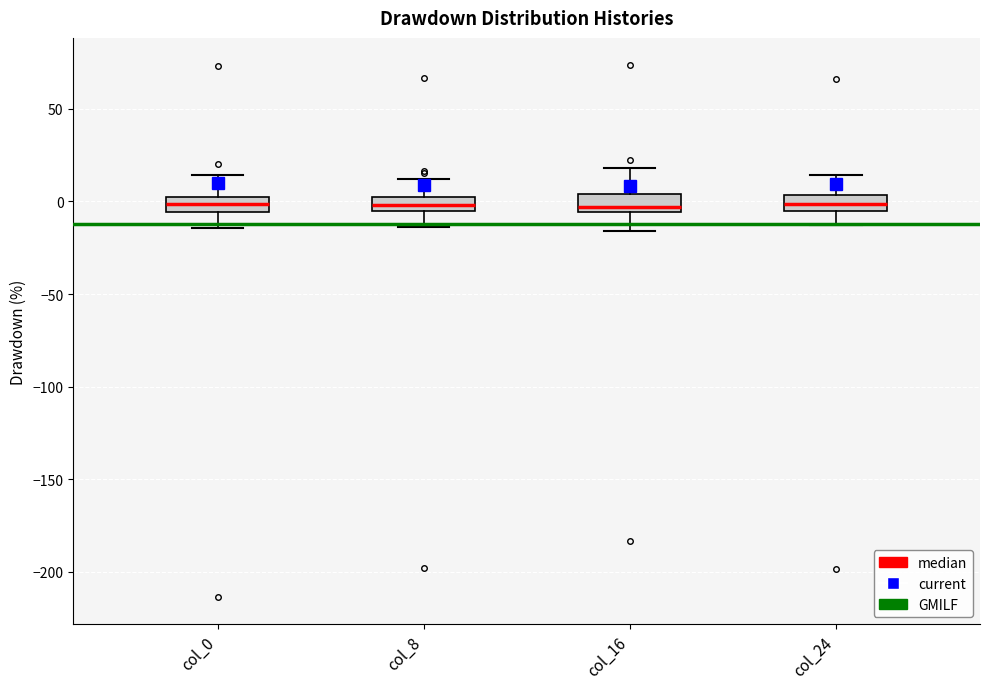

Where does the lower whisker of the box for col_8 end on the y-axis? The values are not printed on the chart, so give them approximately, as read against the axis.

-15